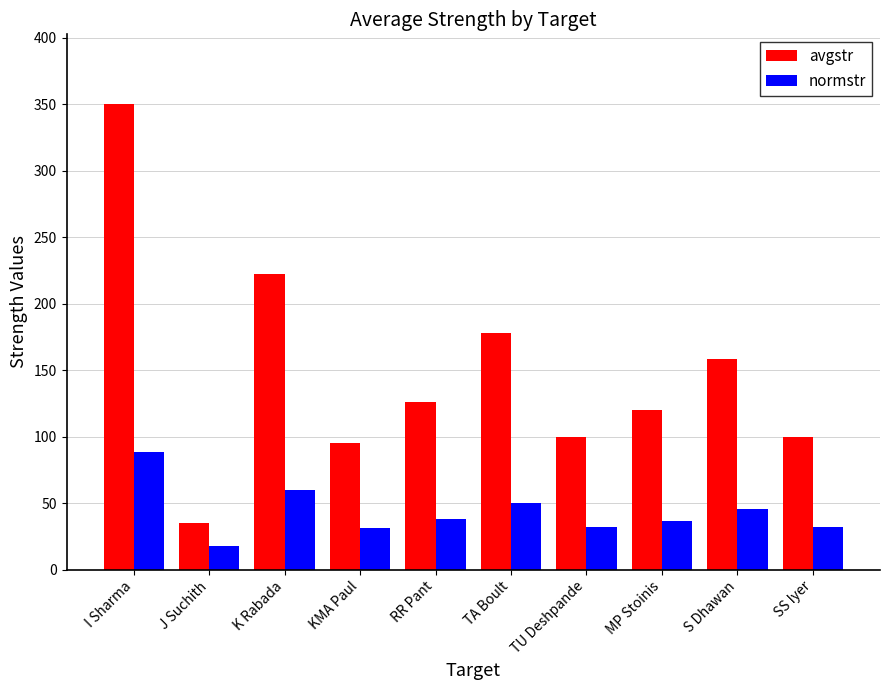

What is the smallest value displayed?

17.9